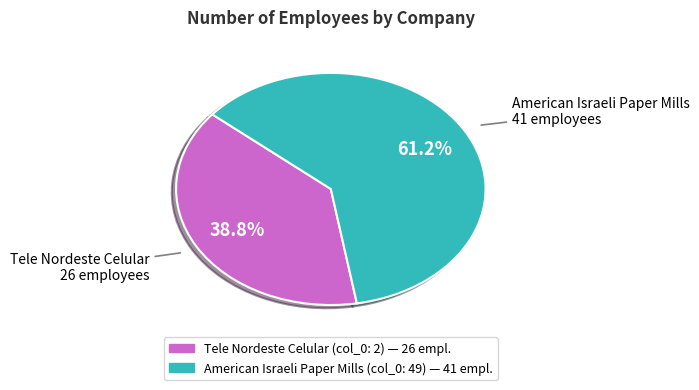

Is there a majority slice in this chart?

Yes